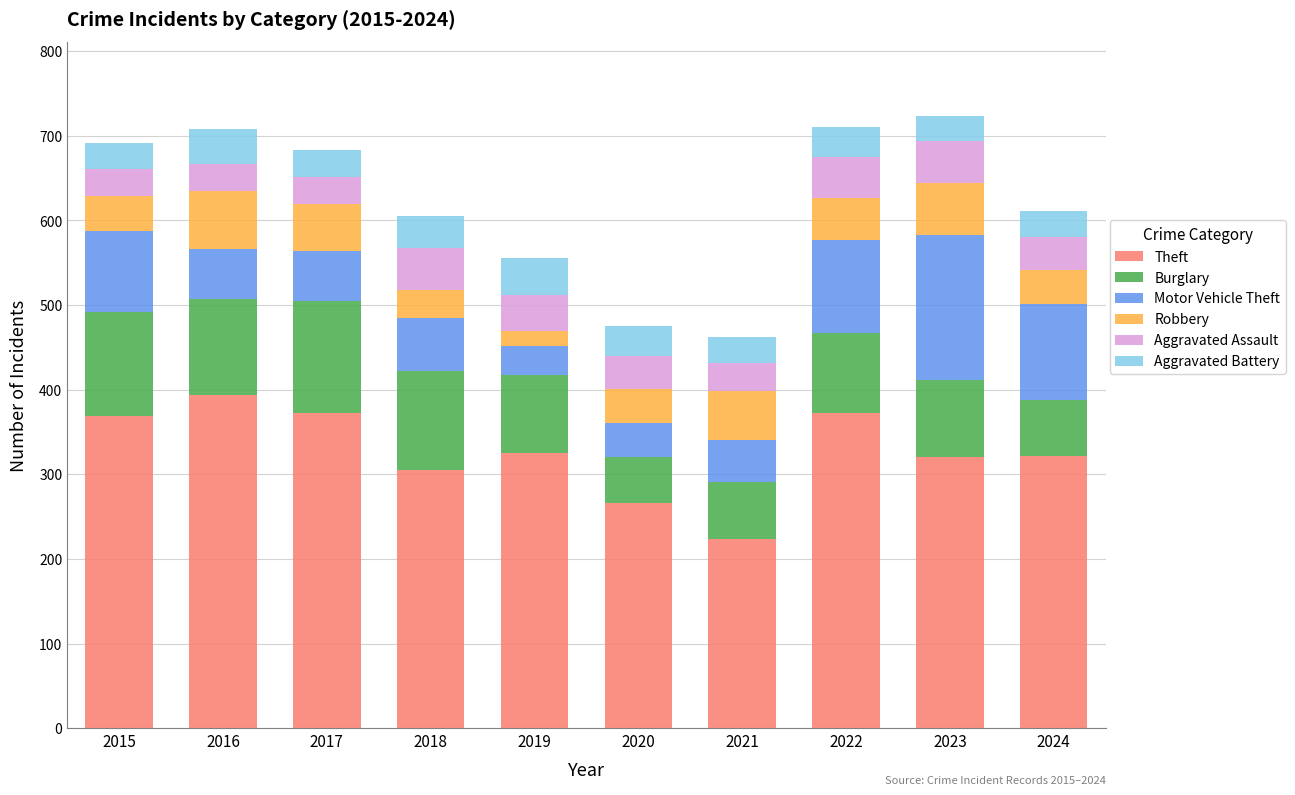

At which label does Theft reach its peak?

2016